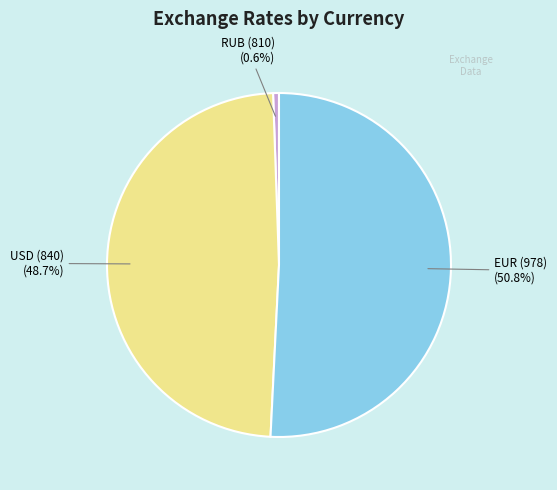

Between USD (840) and RUB (810), which is larger?

USD (840)